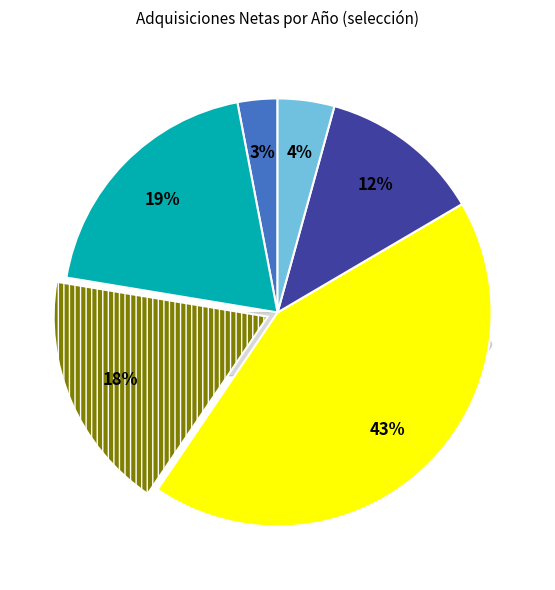

To the nearest percent, what percentage of the pie is 2011?

45%